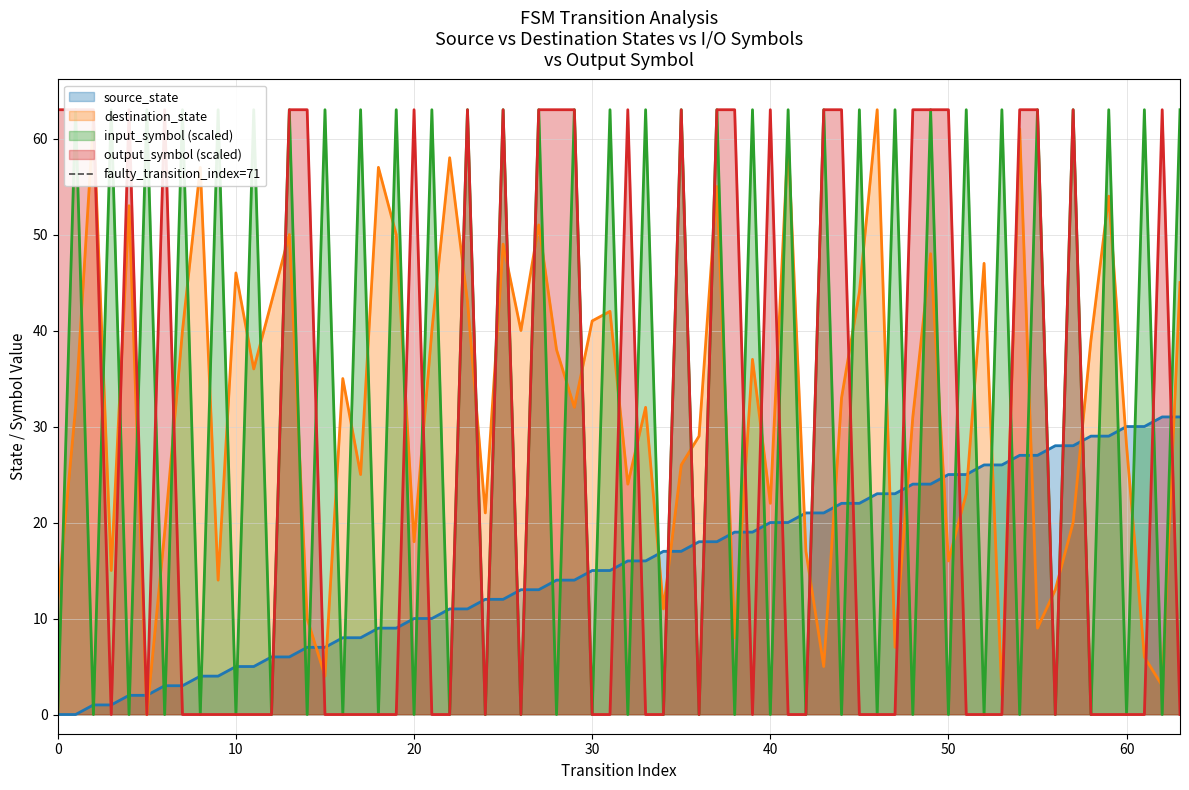

What is the maximum value for source_state?

31